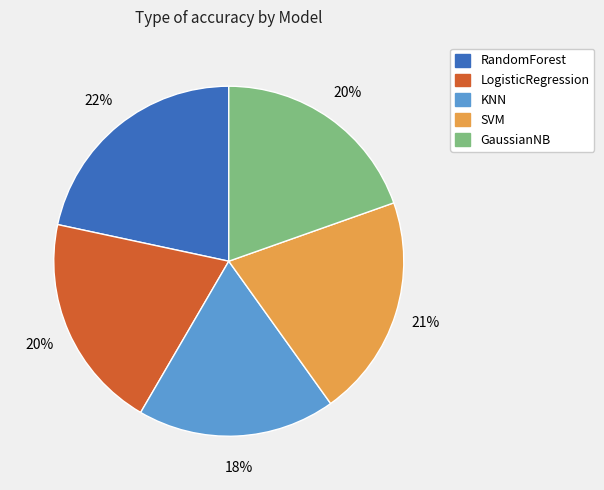

What is the largest slice in the pie chart?

RandomForest